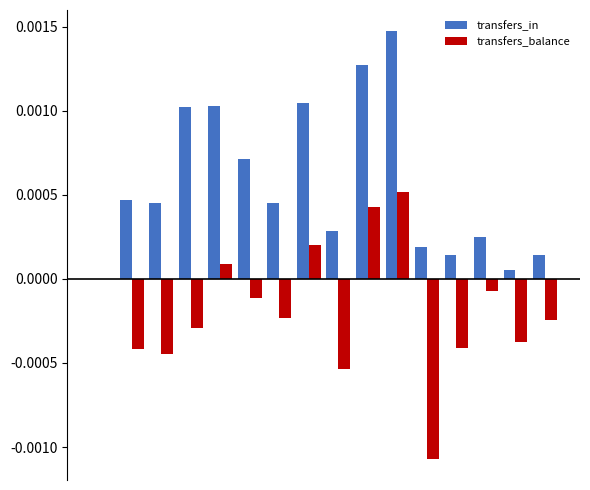

Which series has the largest total across all categories?

transfers_in